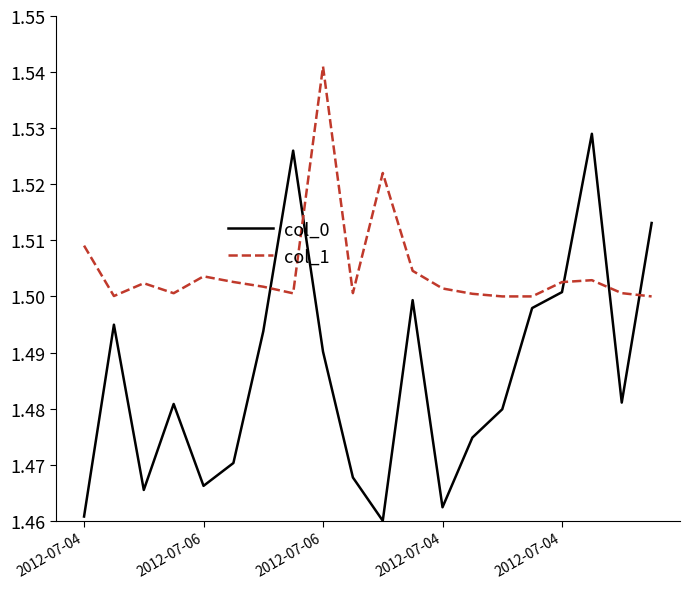

What are all the series names shown in the legend?

col_0, col_1